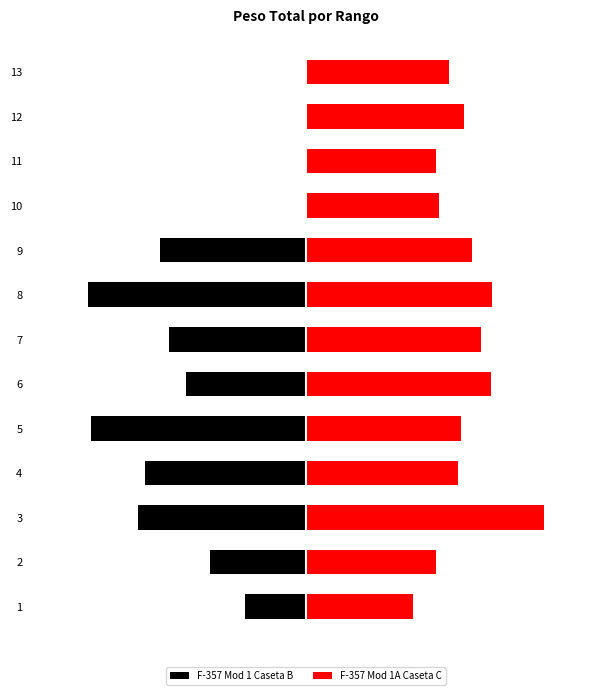

What is the greatest value displayed?

32580